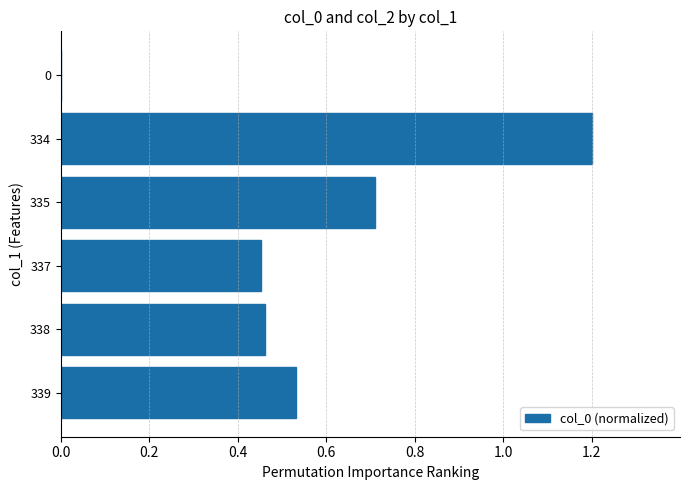

What is the sum of the values at 339 and 334?

1.7